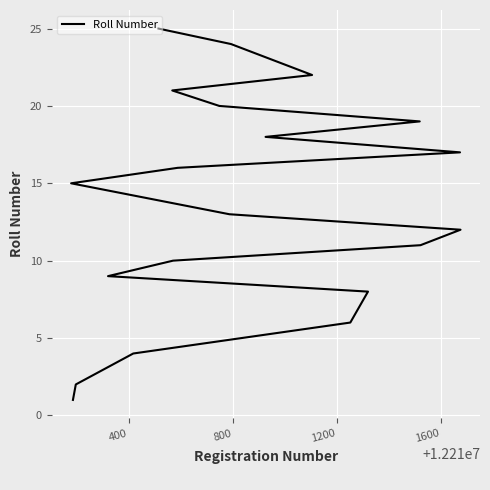

Reading right to left, extract all data points from this chart.

25	24	22	21	20	19	18	17	16	15	13	12	11	10	9	8	6	4	2	1